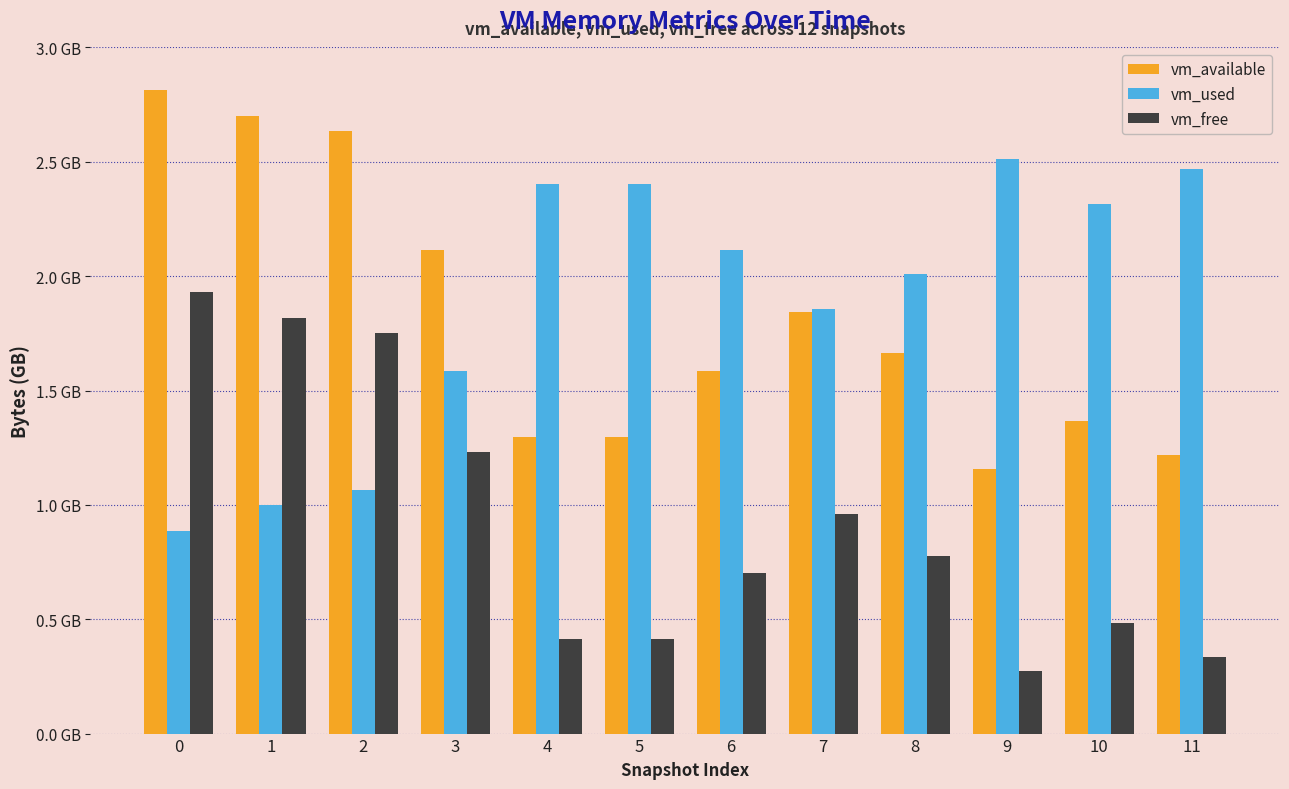

True or false: vm_used has a value of 1.0 at 1.

True